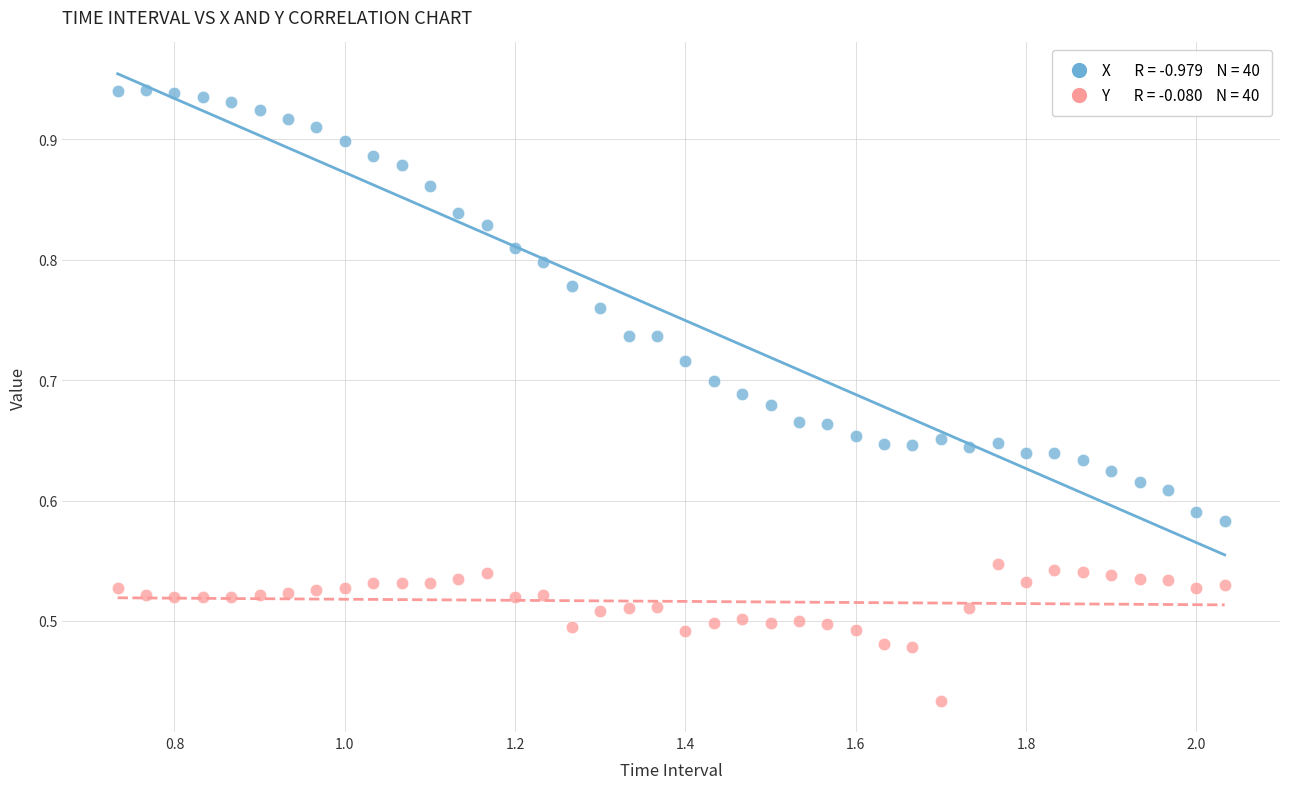

Across all data points, what is the range of X values (max minus min)?

1.3